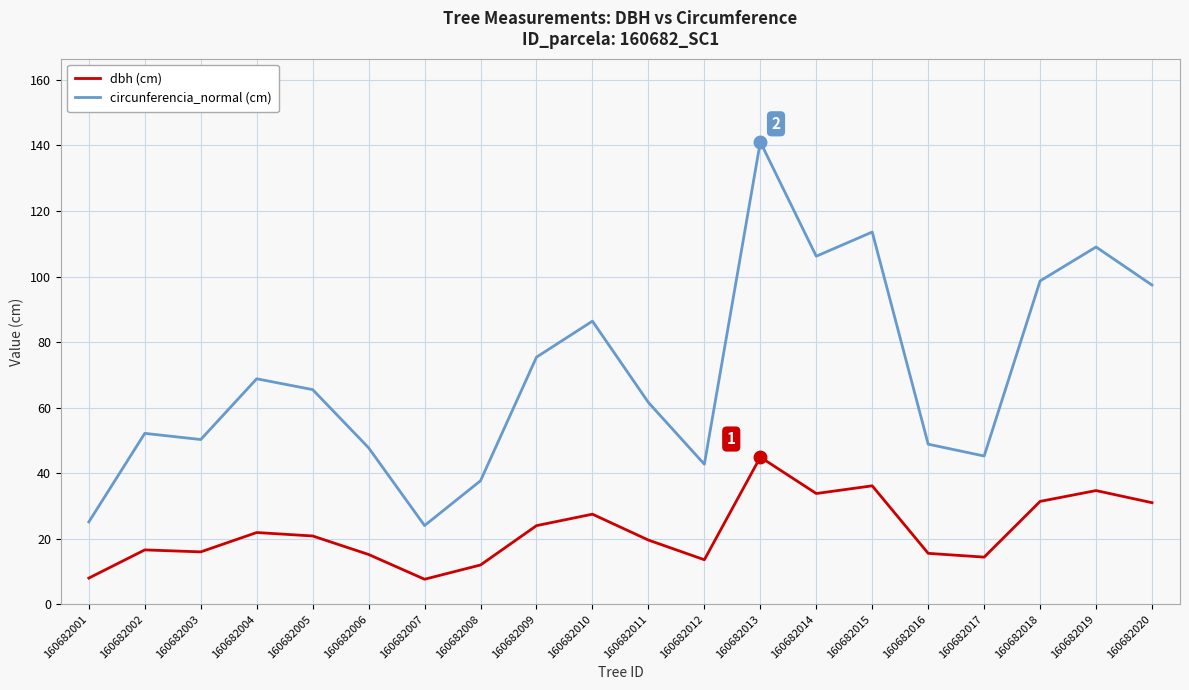

What is the difference between the maximum and minimum values in the circunferencia_normal (cm) series?

117.0